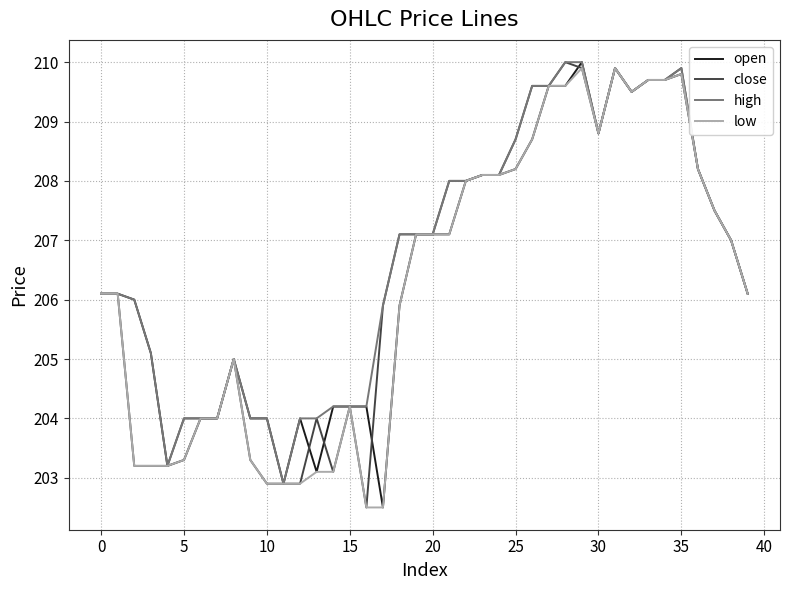

What is the highest value of the high series?

210.0